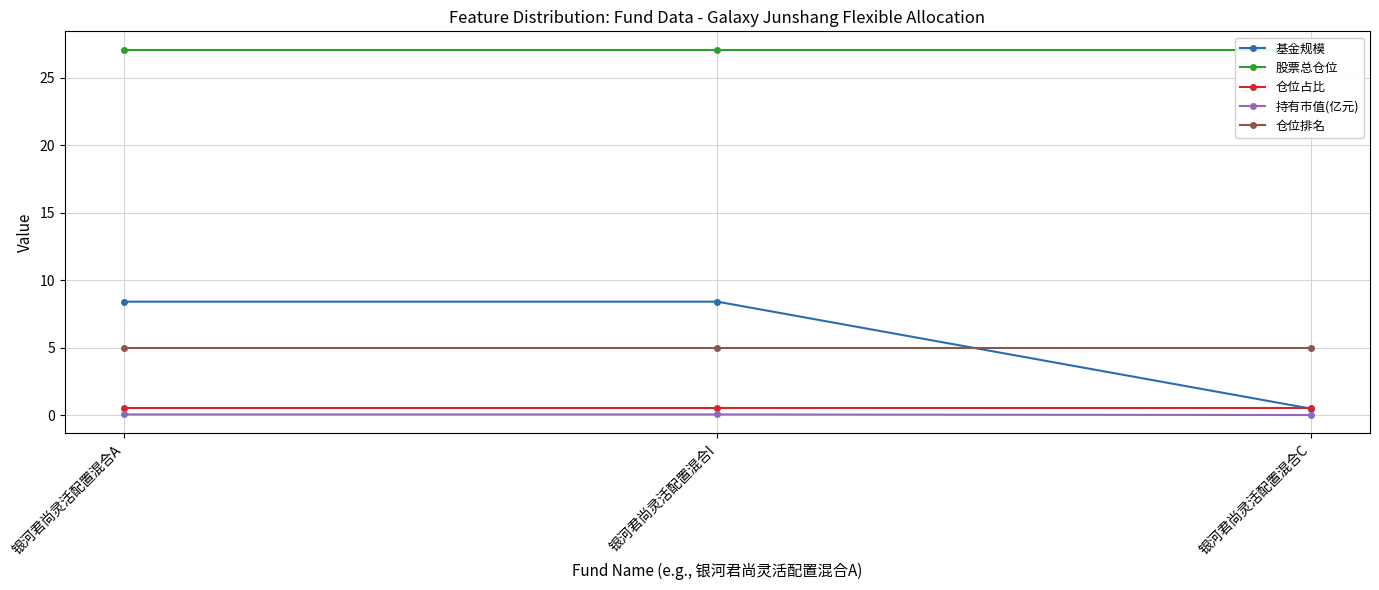

Which series has the largest total across all categories?

股票总仓位